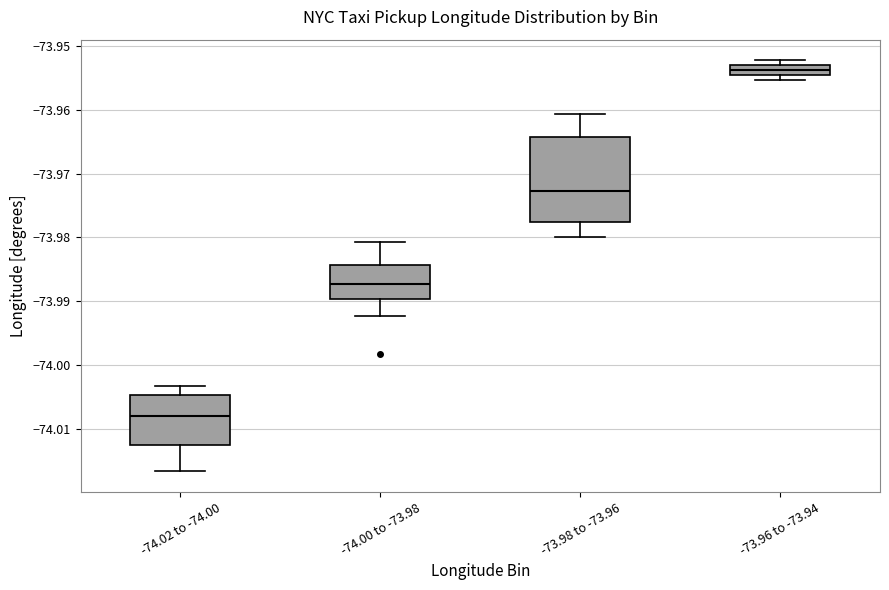

Comparing the boxes themselves (not the whiskers), which one is the tallest?

-73.98 to -73.96